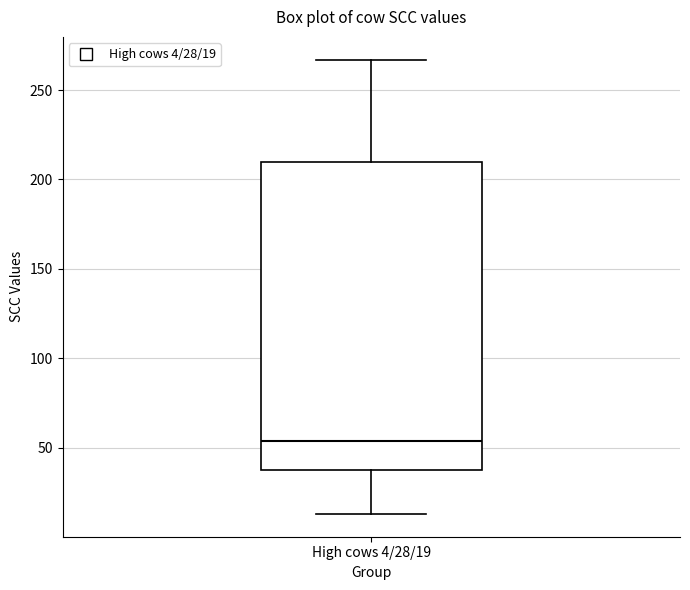

Where does the upper whisker of the box for High cows 4/28/19 end on the y-axis? The values are not printed on the chart, so give them approximately, as read against the axis.

265